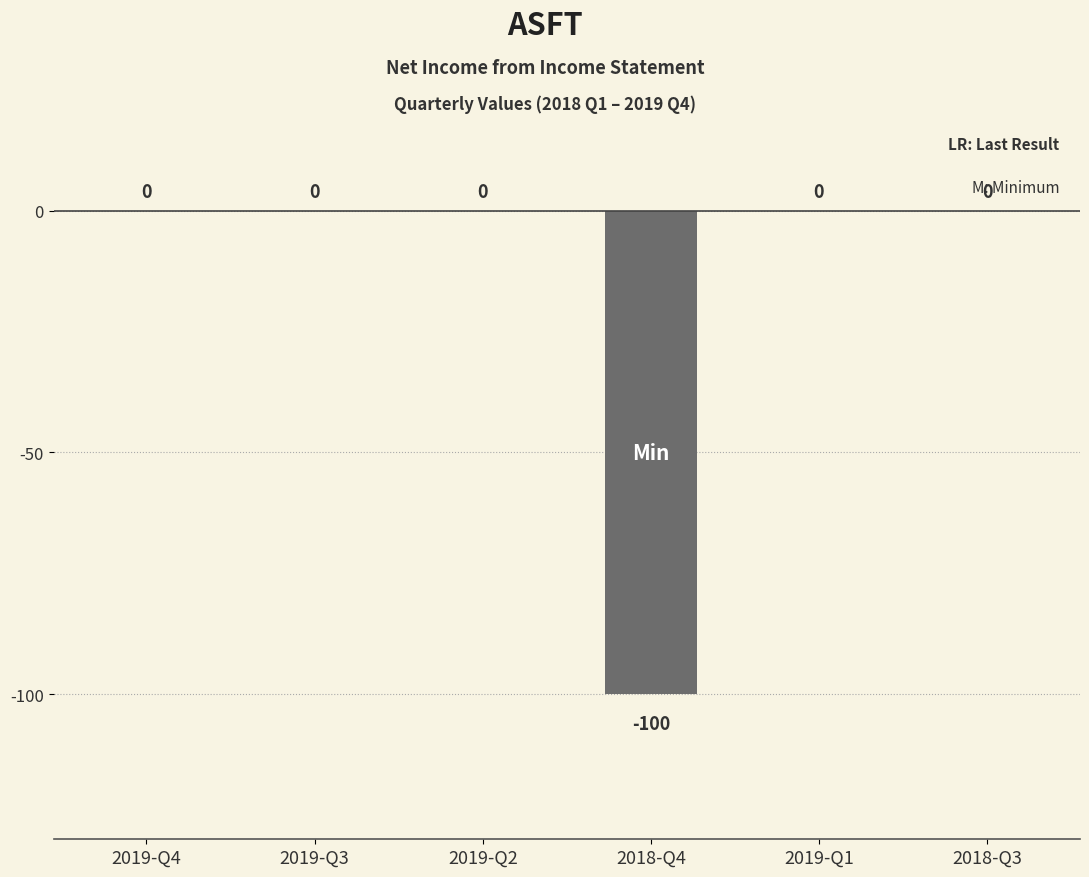

Where is the data nearest to the value -50?

2019-Q4